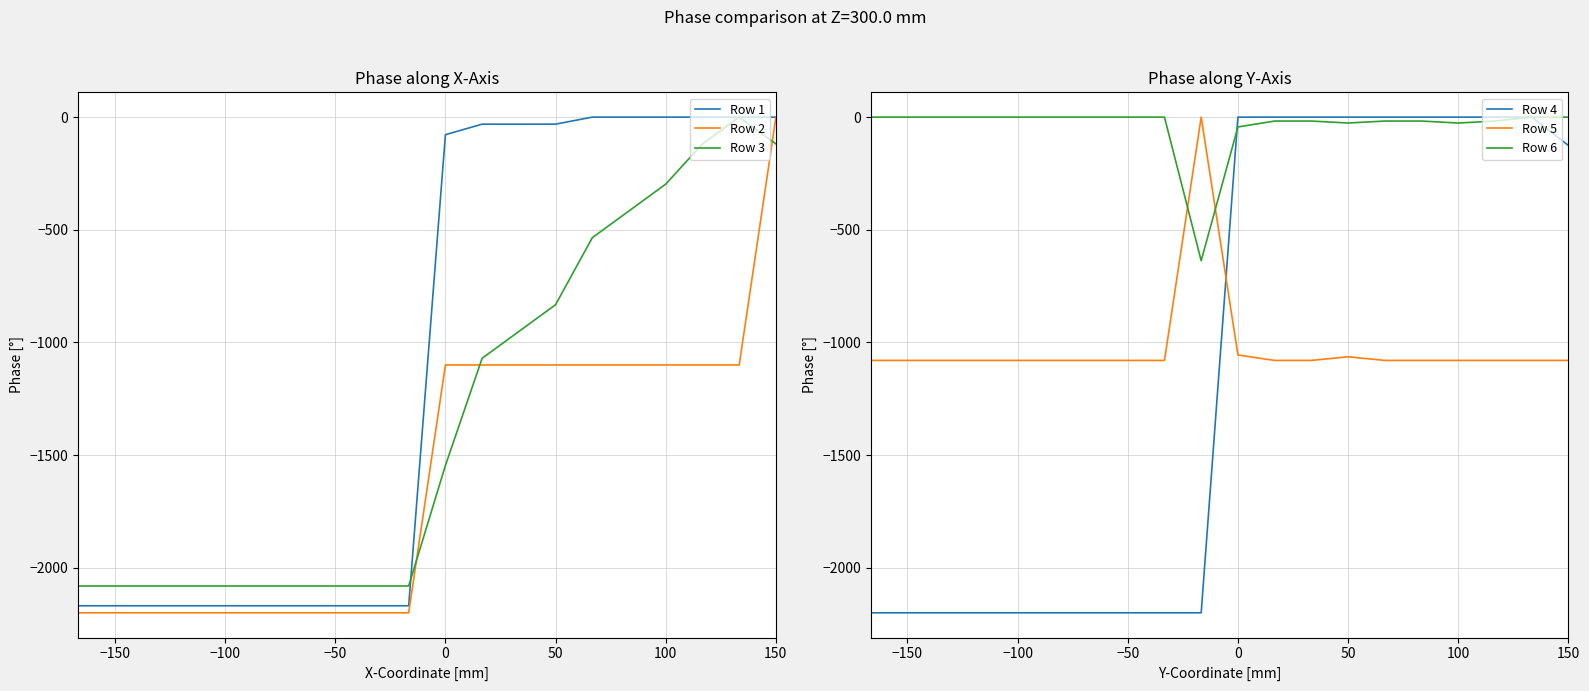

Which series has the widest spread of values?

Row 2